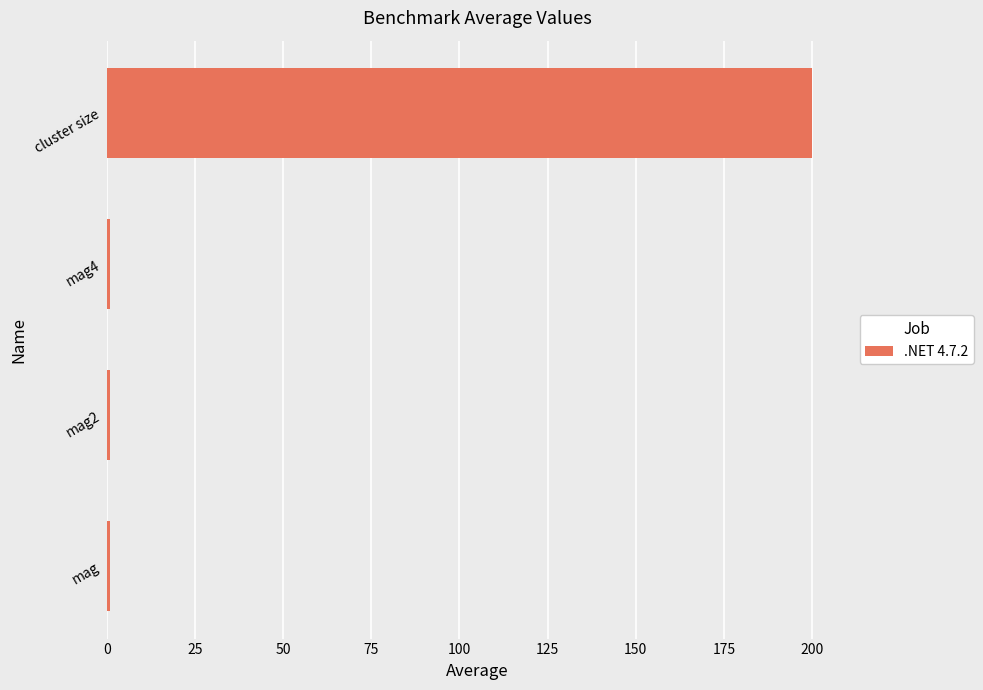

Reading bottom to top, extract all data points from this chart.

1.0	1.0	1.0	200.0